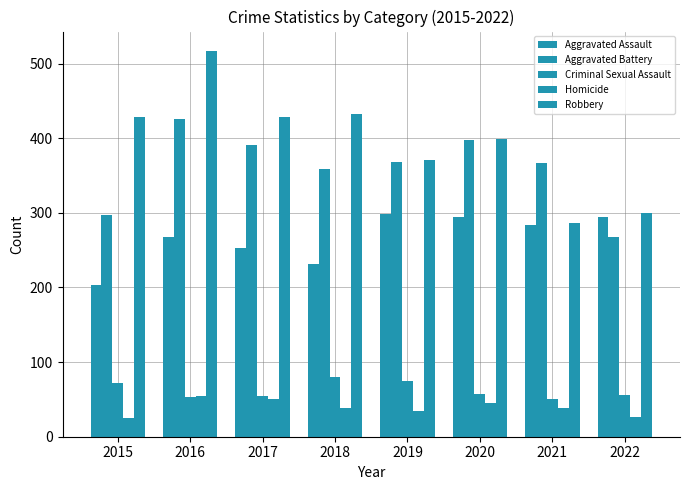

What is the total value across all series at 2017?

1179